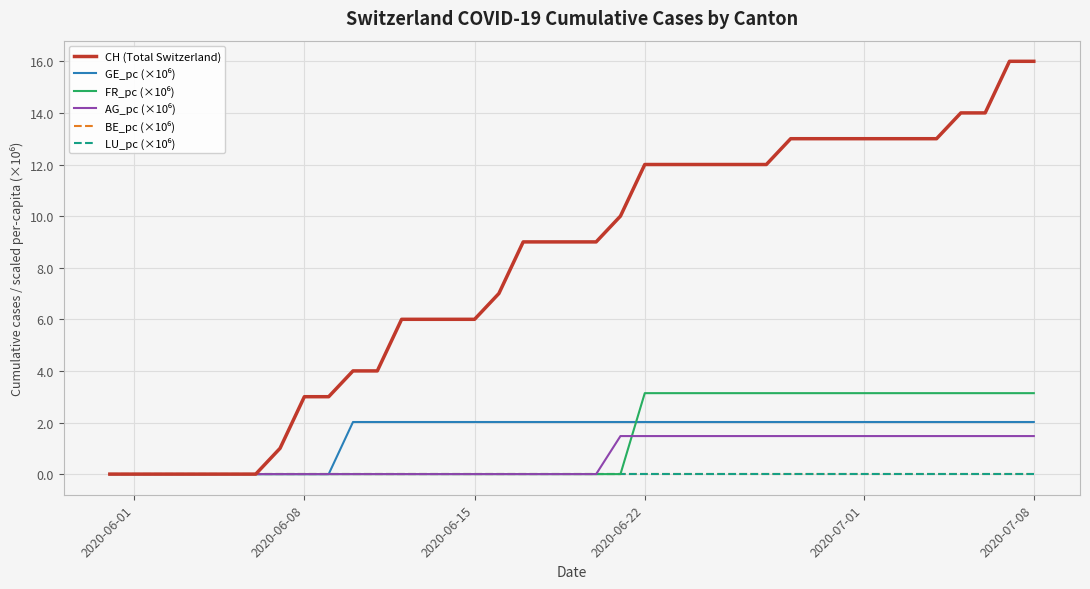

True or false: GE_pc (×10⁶) and AG_pc (×10⁶) cross at least once.

False